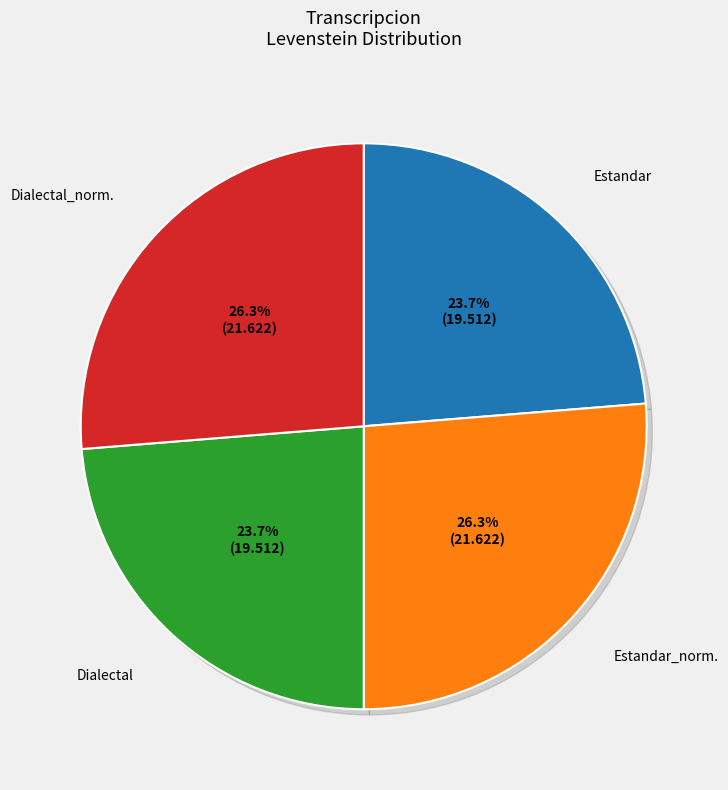

Does Estandar account for over 50% of the chart?

No